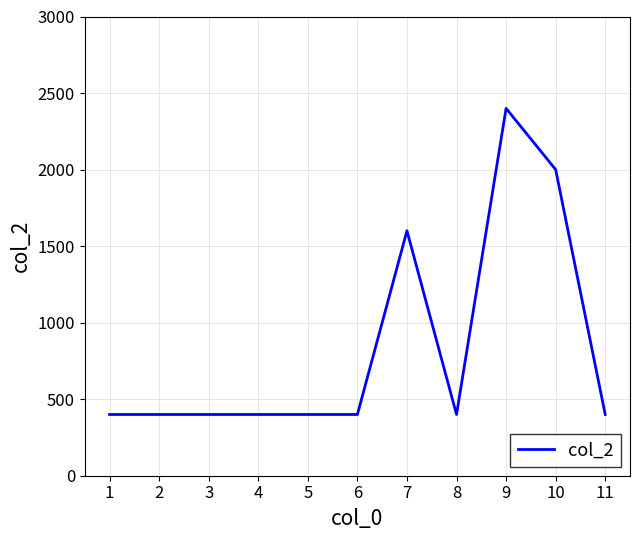

The value at 2 is 574. True or false?

False